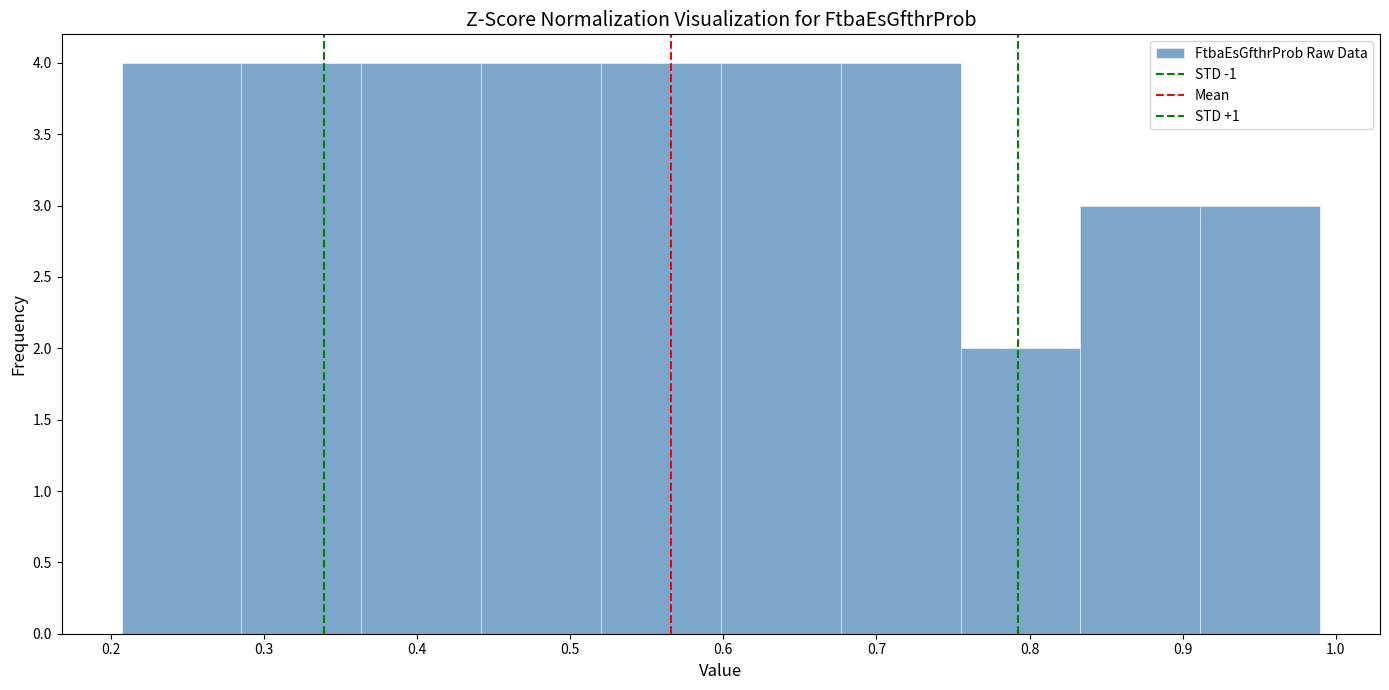

Reading left to right, list every bar in this chart as the range it spans on the x-axis followed by its height. Neither the bar edges nor the heights are printed on the chart, so give them approximately, as read against the axes.

0.21 to 0.29: 4
0.29 to 0.36: 4
0.36 to 0.44: 4
0.44 to 0.52: 4
0.52 to 0.60: 4
0.60 to 0.68: 4
0.68 to 0.75: 4
0.75 to 0.83: 2
0.83 to 0.91: 3
0.91 to 0.99: 3